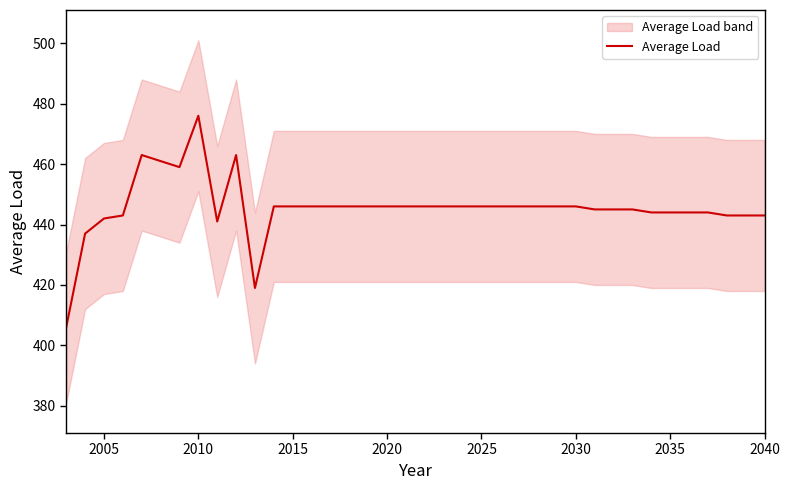

What is the difference between the maximum and second lowest values?

57